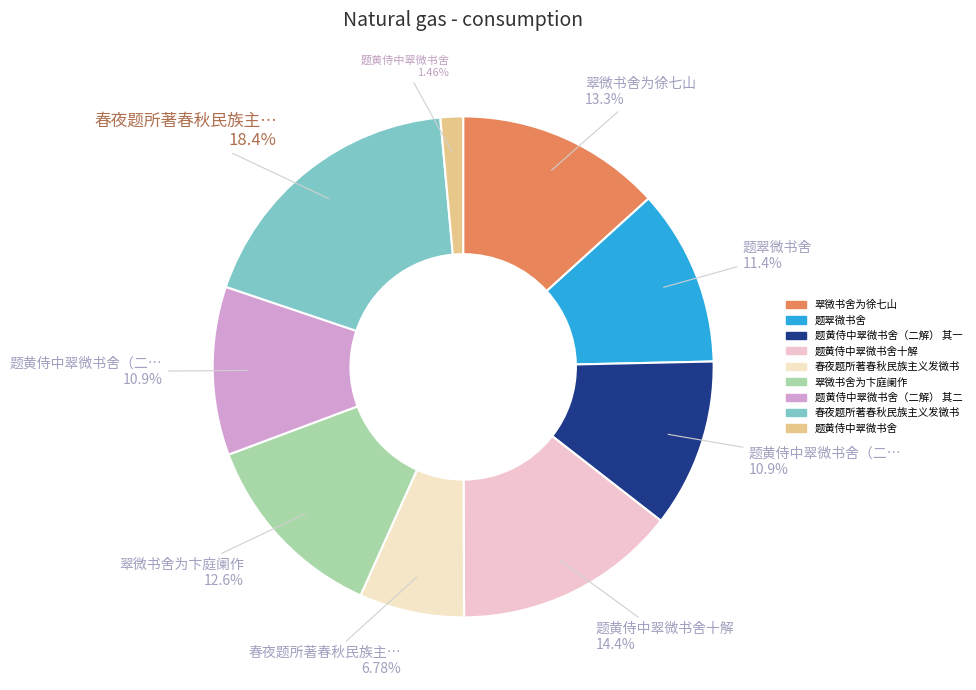

How many slices are in this pie chart?

9